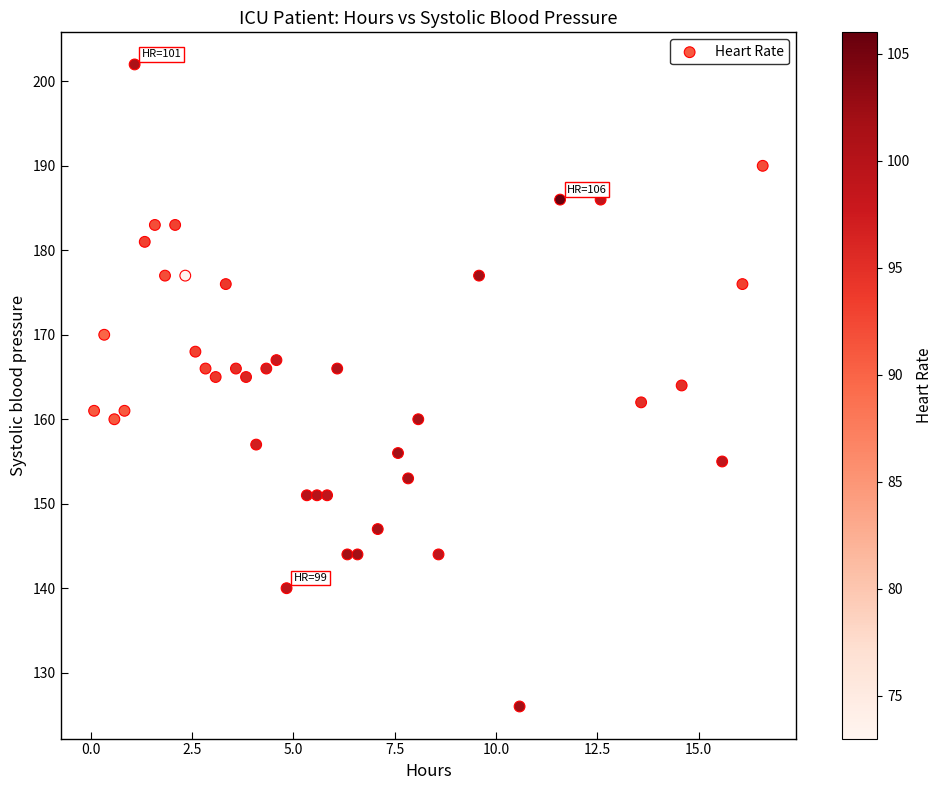

What is the range of Y values (max minus min)?

76